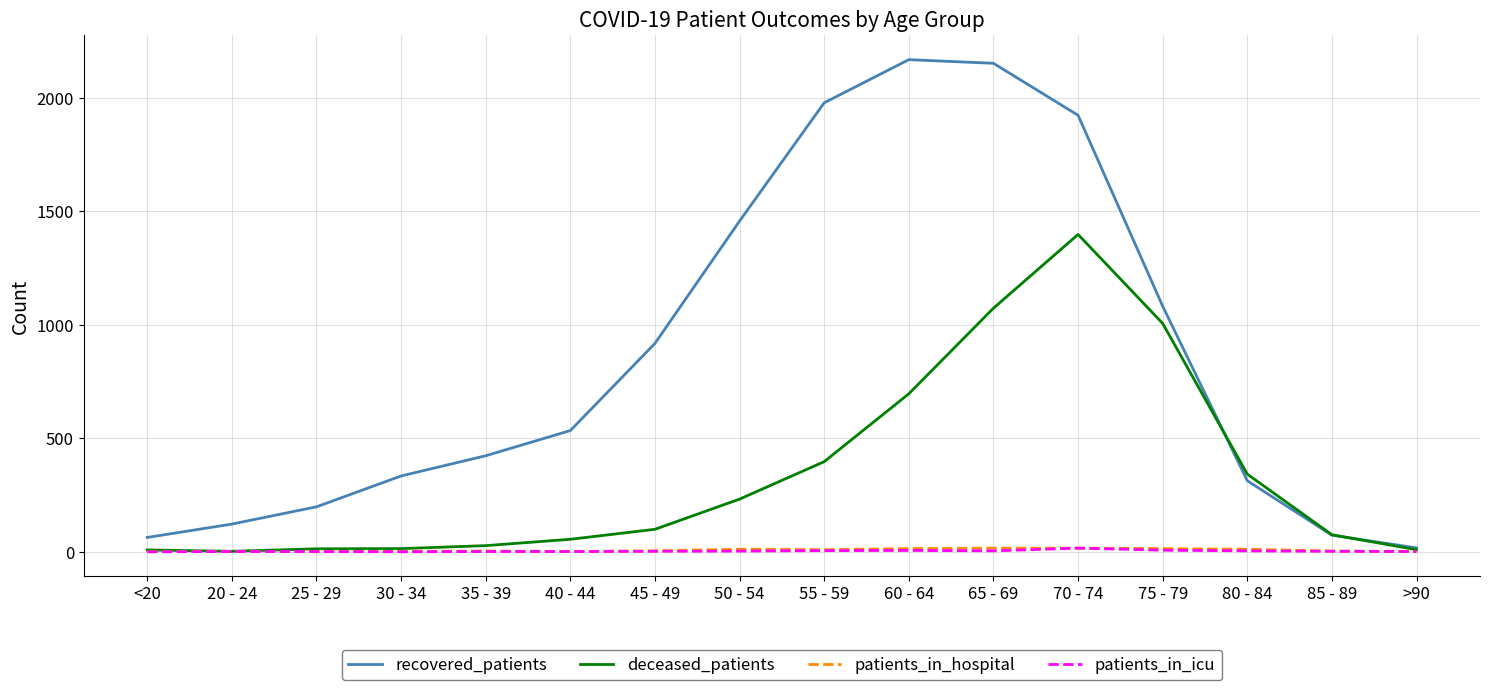

What is the maximum value shown in the chart?

2168